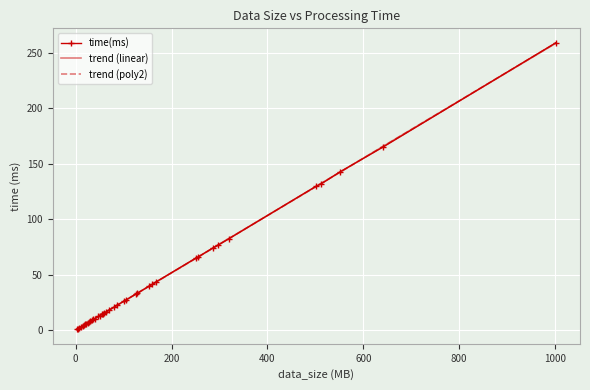

What is the maximum value shown in the chart?

259.3